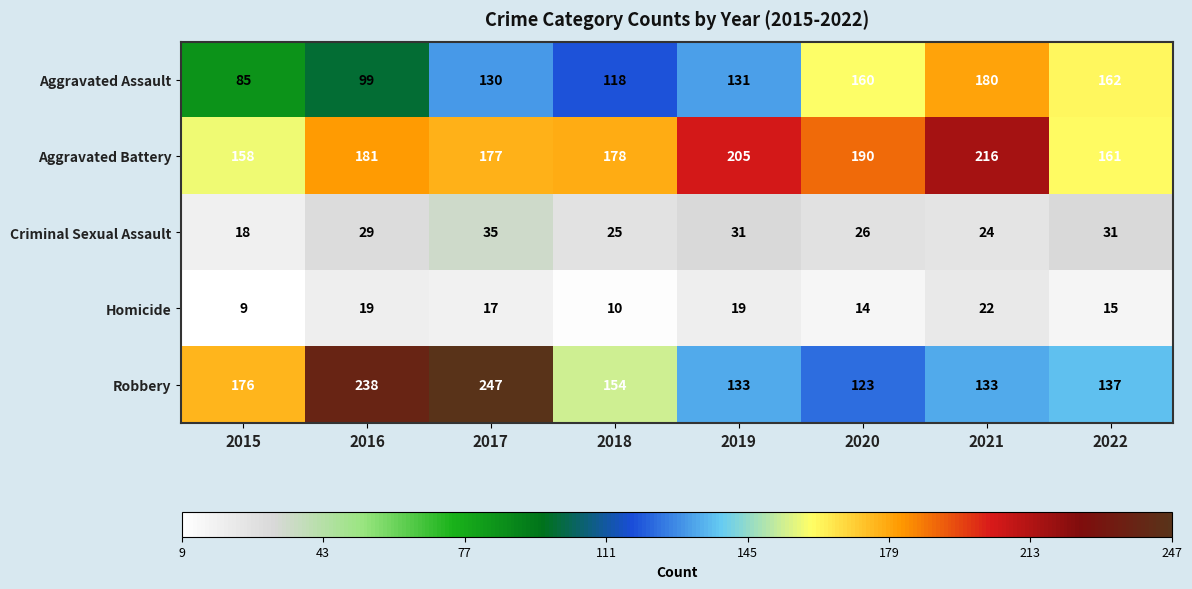

What is the minimum value shown in the chart?

9